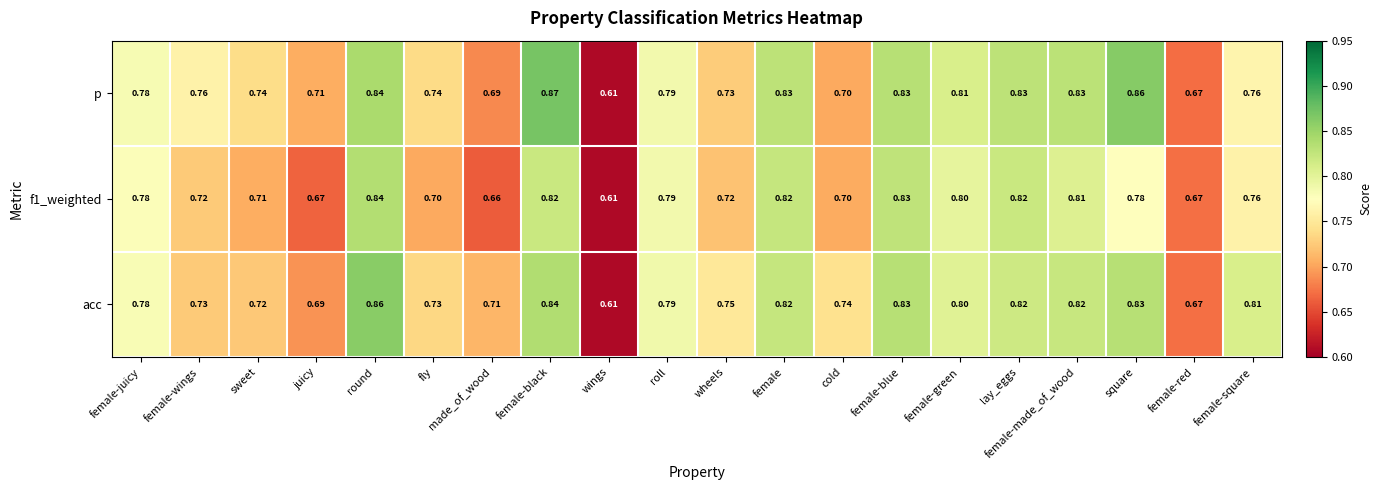

Which series changed the most between female-wings and made_of_wood?

p